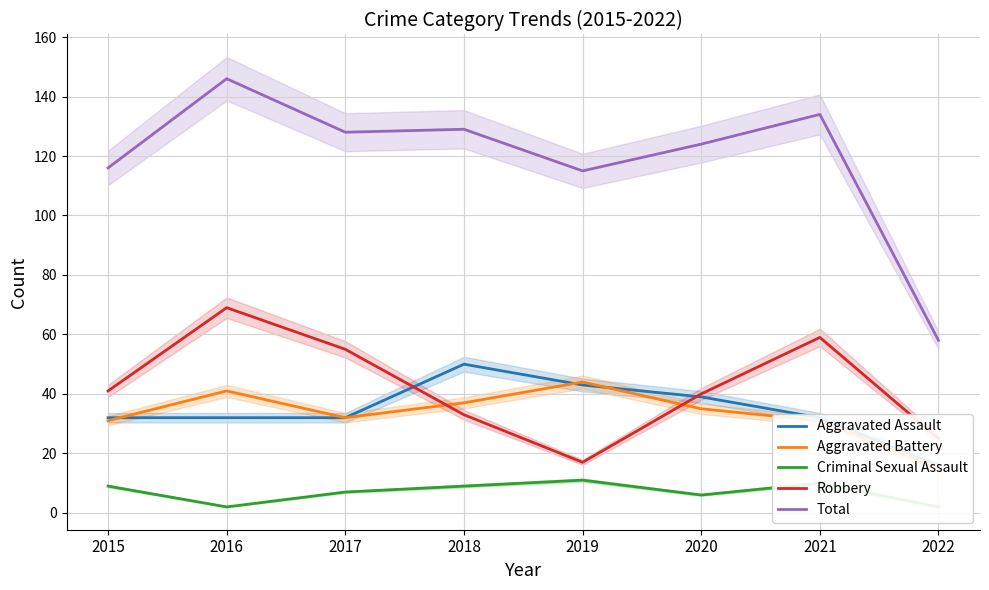

True or false: Robbery has more than 2 points higher than both neighbors.

False